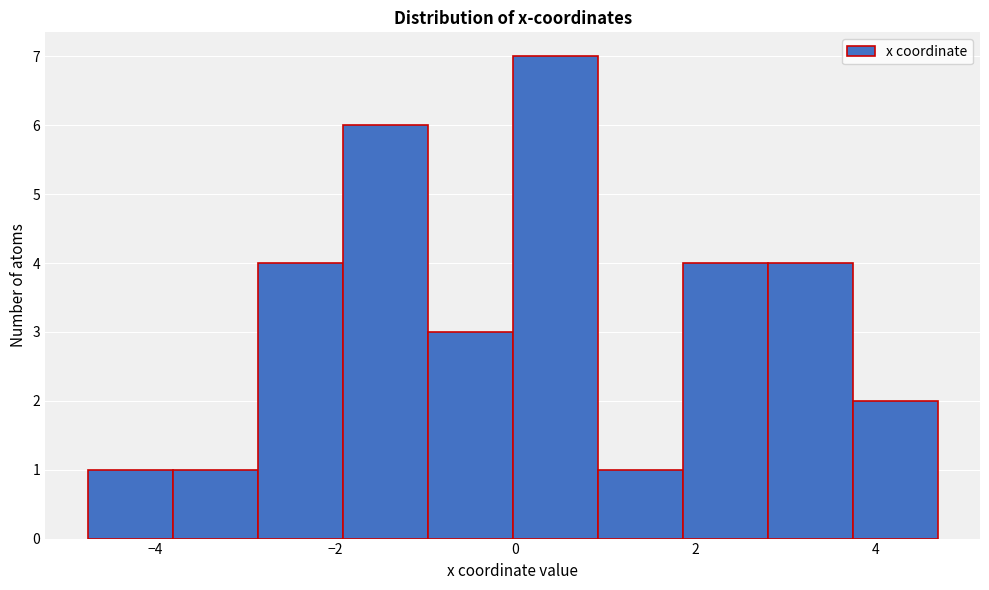

Reading left to right, list every bar in this chart as the range it spans on the x-axis followed by its height. Neither the bar edges nor the heights are printed on the chart, so give them approximately, as read against the axes.

-4.8 to -3.8: 1
-3.8 to -2.8: 1
-2.8 to -2.0: 4
-2.0 to -1.0: 6
-1.0 to 0.0: 3
0.0 to 1.0: 7
1.0 to 1.8: 1
1.8 to 2.8: 4
2.8 to 3.8: 4
3.8 to 4.6: 2